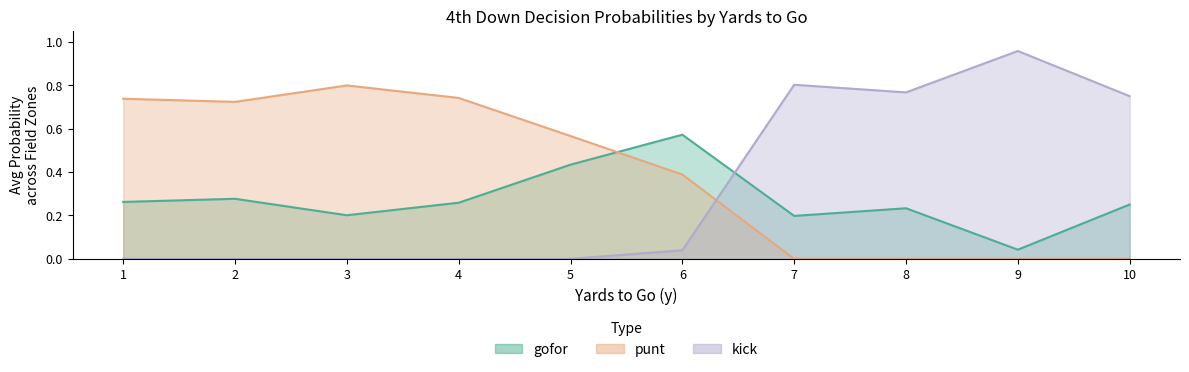

What are all the series names shown in the legend?

gofor, punt, kick